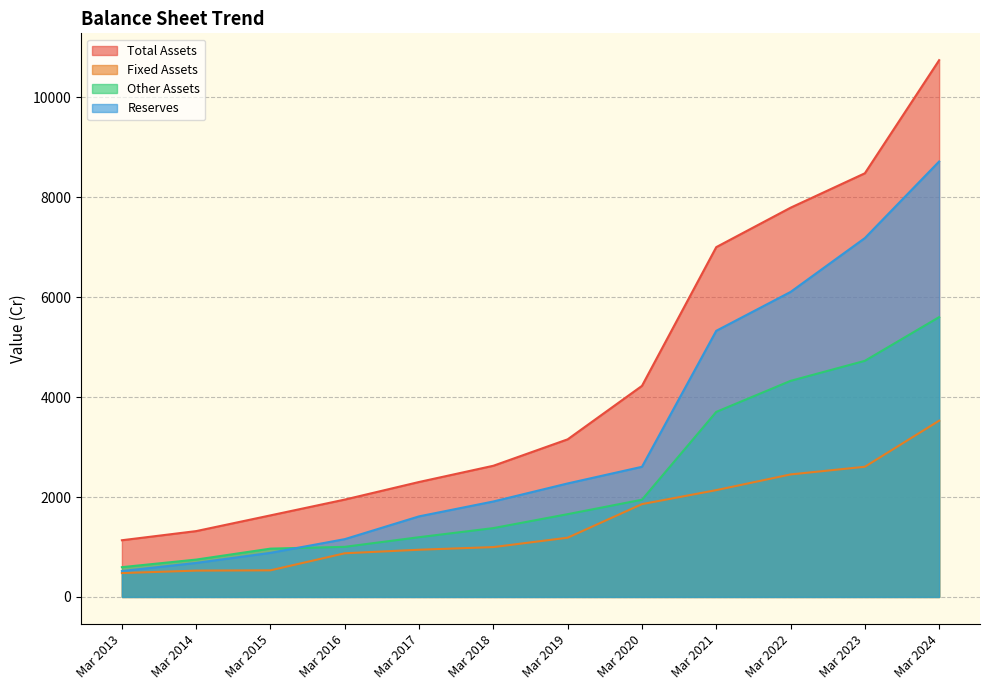

What is the spread (max minus min) of values at Mar 2013?

657